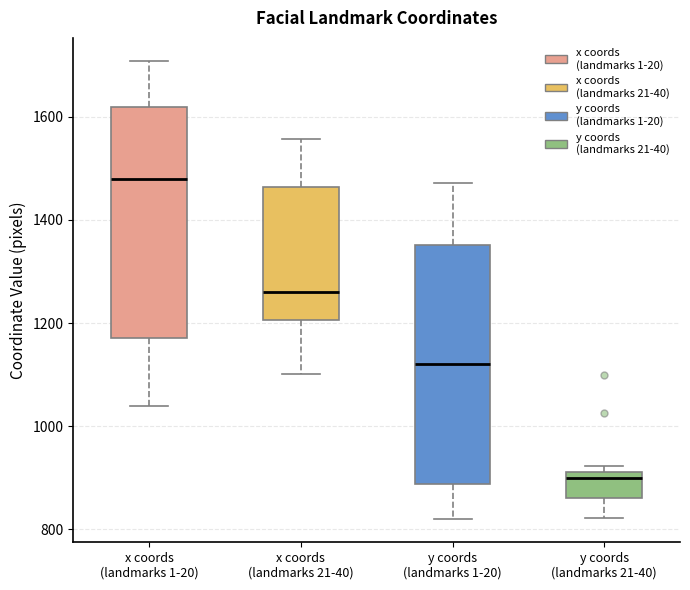

Reading left to right, transcribe this box plot: for each box, give where its median line is, the range the box spans, and where its two whiskers end, as read against the y-axis. The values are not printed on the chart, so give them approximately, as read against the axis.

x coords (landmarks 1-20): median 1480, box 1180 to 1620, whiskers 1040 to 1700
x coords (landmarks 21-40): median 1260, box 1200 to 1460, whiskers 1100 to 1560
y coords (landmarks 1-20): median 1120, box 880 to 1360, whiskers 820 to 1480
y coords (landmarks 21-40): median 900, box 860 to 920, whiskers 820 to 920 (just above the box's upper edge)